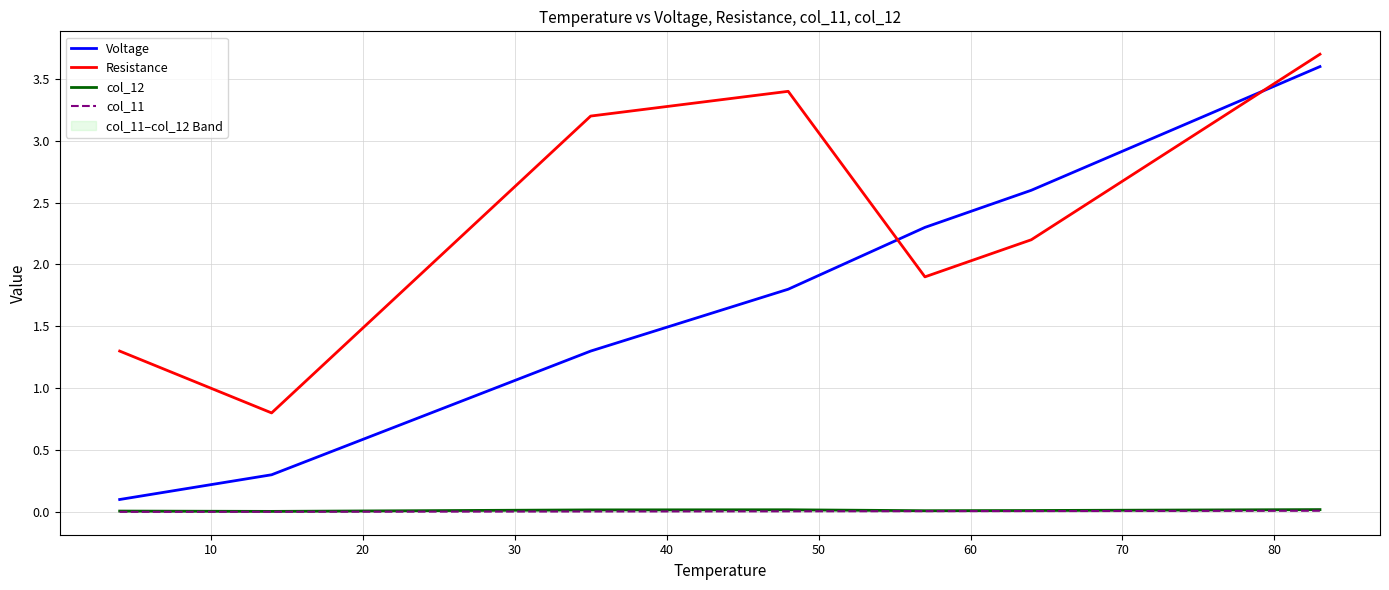

The value of col_11 at 30 is 0.0. True or false?

False